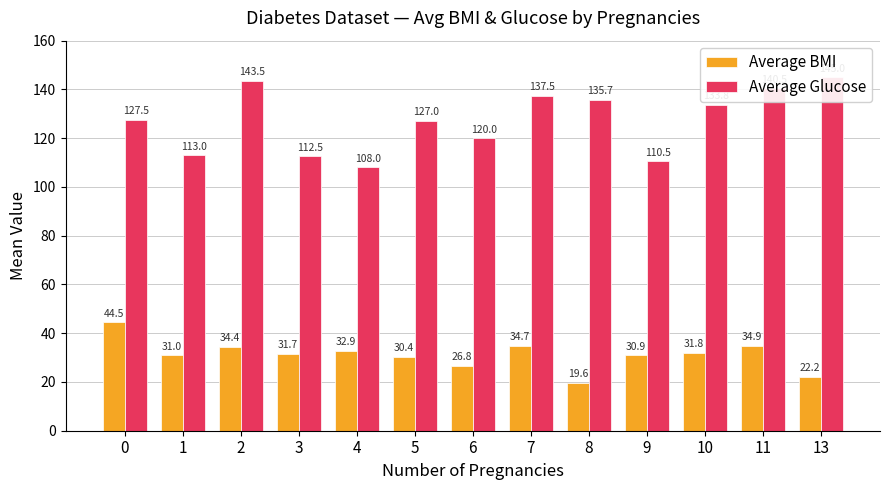

Which label corresponds to the smallest value in the chart?

8